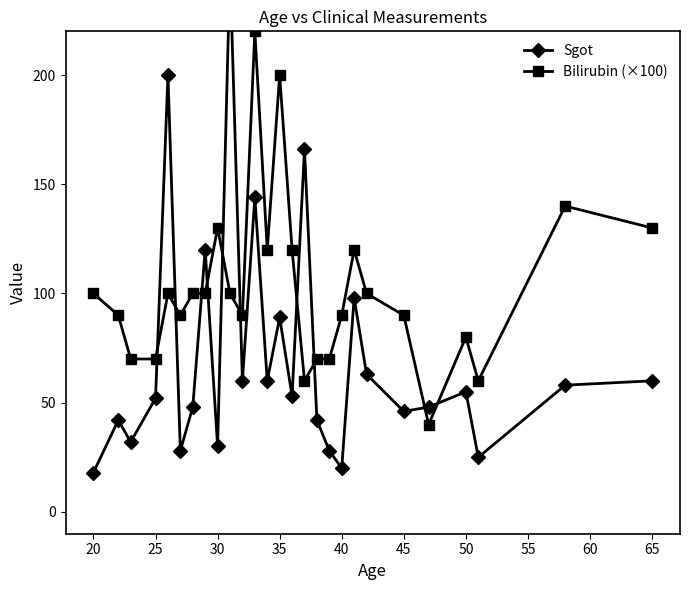

How many data points does each series have?

27